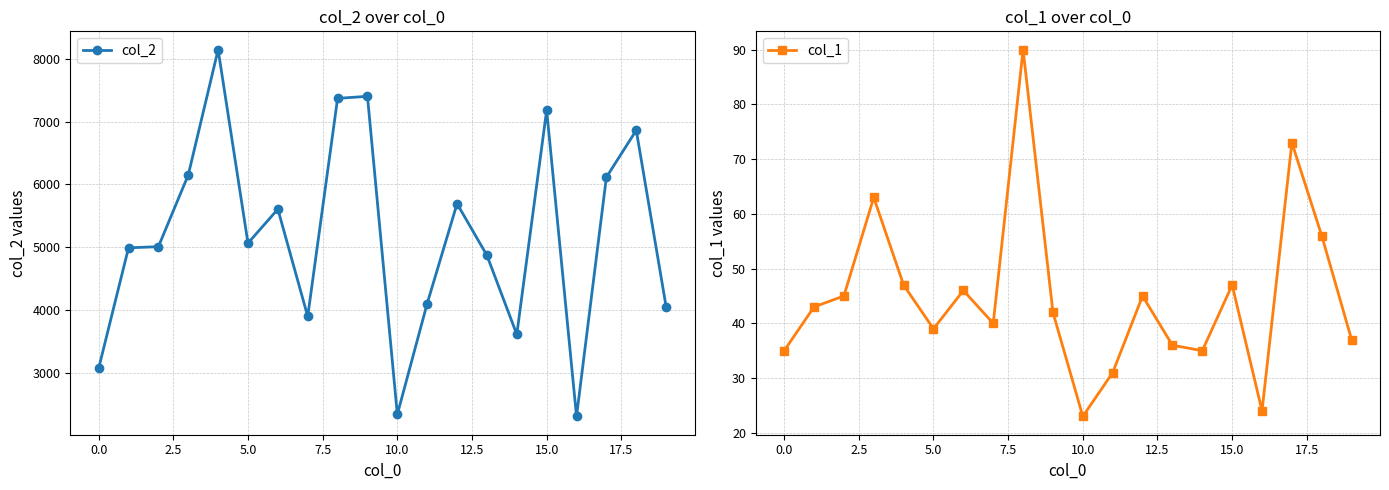

What is the difference between the col_2 values at 15 and 12?

1490